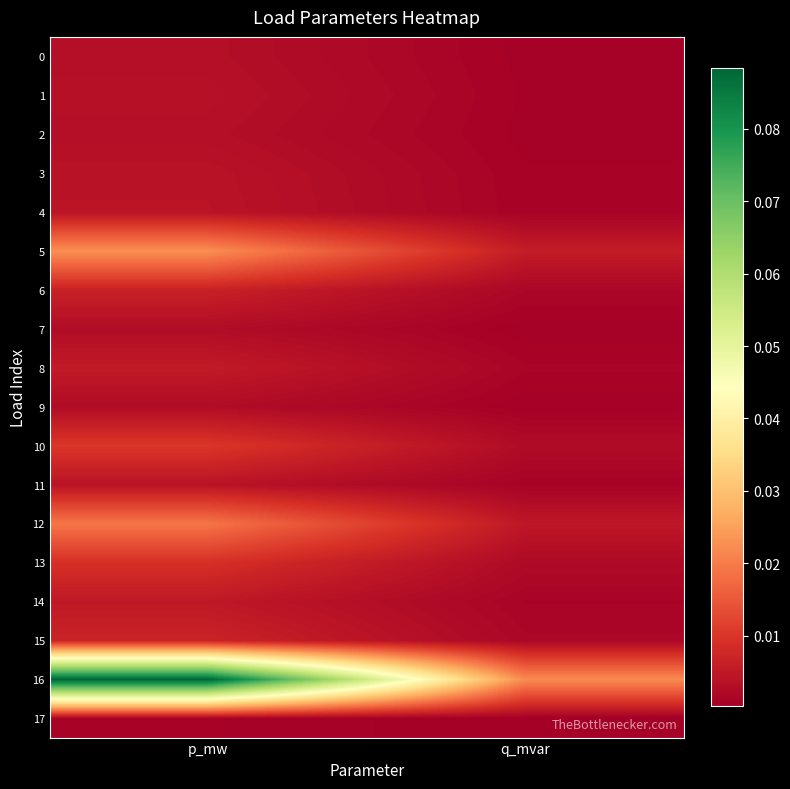

Reading right to left, list all the values displayed in this chart.

0: q_mvar=0.0	p_mw=0.0
1: q_mvar=0.0	p_mw=0.0
2: q_mvar=0.0	p_mw=0.0
3: q_mvar=0.0	p_mw=0.0
4: q_mvar=0.0	p_mw=0.0
5: q_mvar=0.0	p_mw=0.0
6: q_mvar=0.0	p_mw=0.0
7: q_mvar=0.0	p_mw=0.0
8: q_mvar=0.0	p_mw=0.0
9: q_mvar=0.0	p_mw=0.0
10: q_mvar=0.0	p_mw=0.0
11: q_mvar=0.0	p_mw=0.0
12: q_mvar=0.0	p_mw=0.0
13: q_mvar=0.0	p_mw=0.0
14: q_mvar=0.0	p_mw=0.0
15: q_mvar=0.0	p_mw=0.0
16: q_mvar=0.0	p_mw=0.1
17: q_mvar=0.0	p_mw=0.0